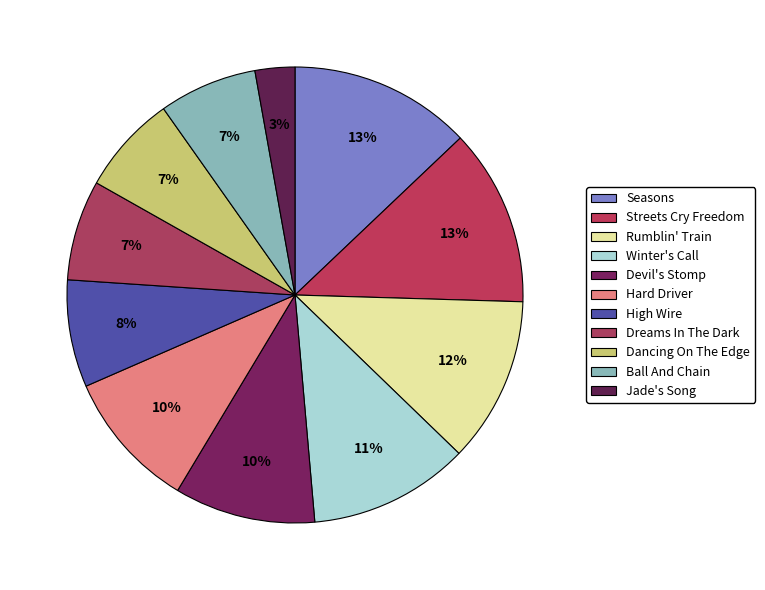

Count the number of slices in the pie.

11